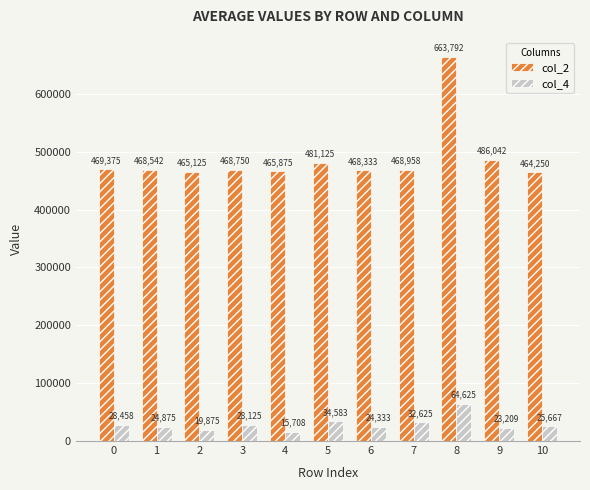

What is the greatest value displayed?

663792